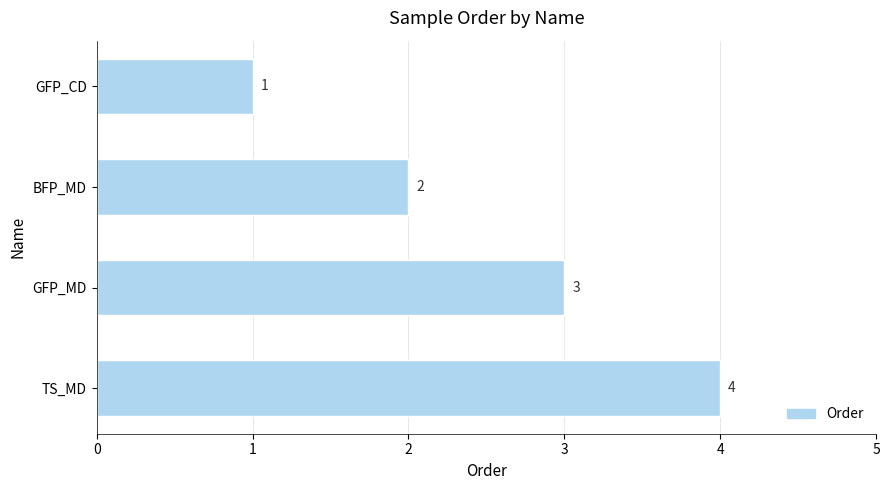

What is the value of the 3rd bar from the top?

3